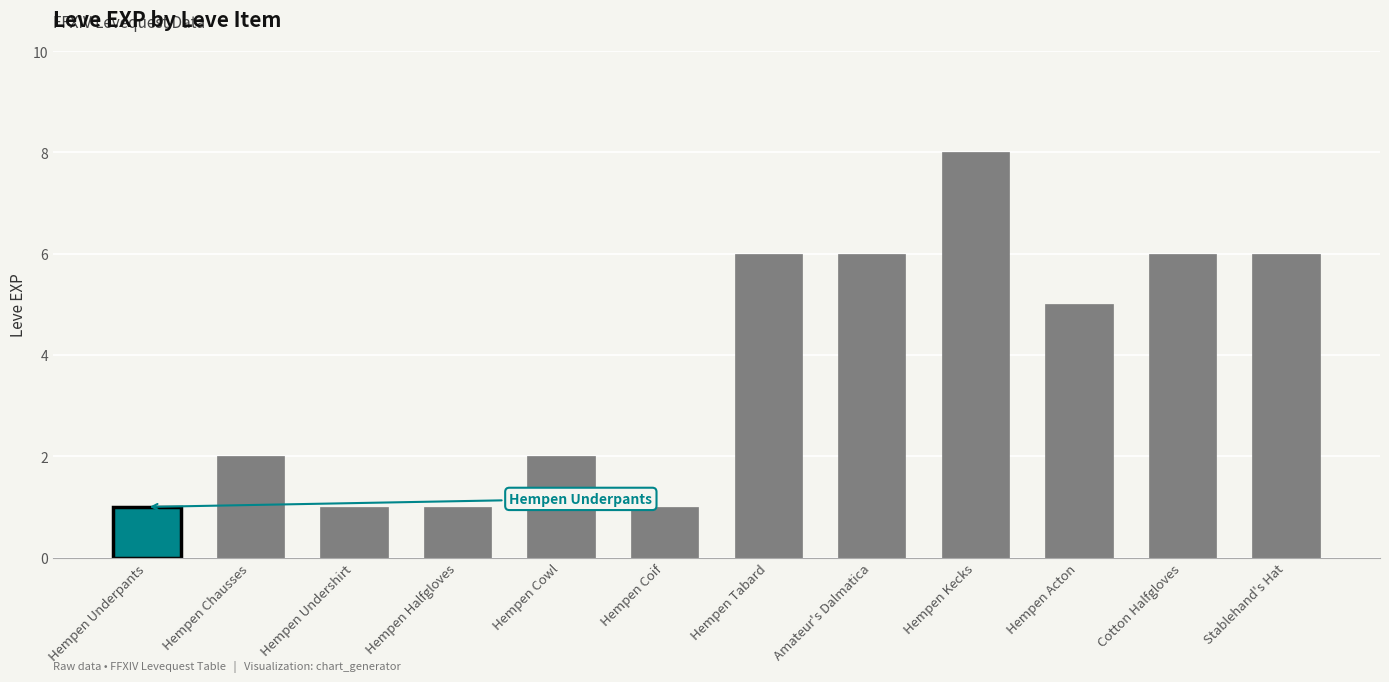

Are the bars grouped side by side (vs. stacked)?

No